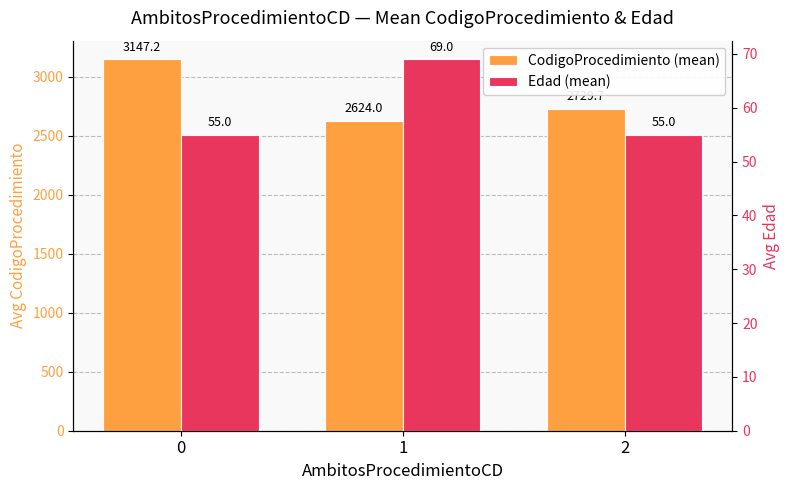

What is the smallest value displayed?

55.0